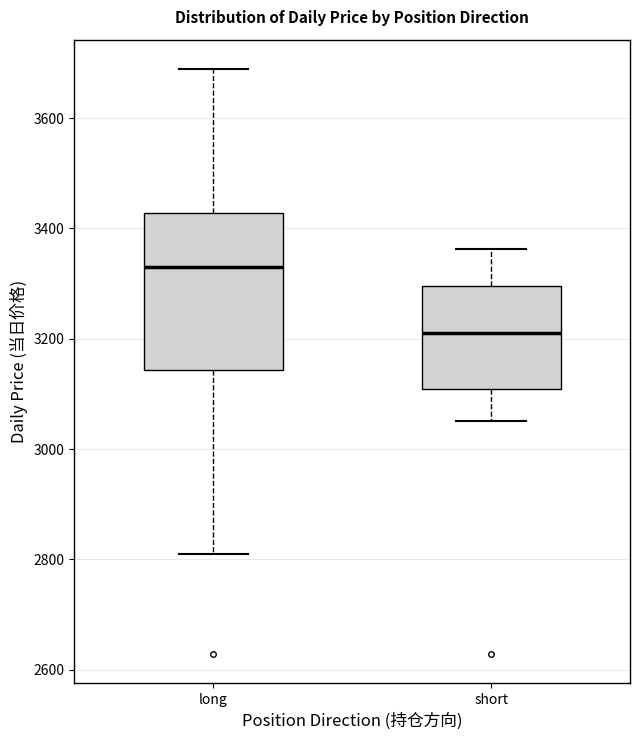

Reading left to right, transcribe this box plot: for each box, give where its median line is, the range the box spans, and where its two whiskers end, as read against the y-axis. The values are not printed on the chart, so give them approximately, as read against the axis.

long: median 3320, box 3140 to 3420, whiskers 2800 to 3680
short: median 3200, box 3100 to 3300, whiskers 3040 to 3360